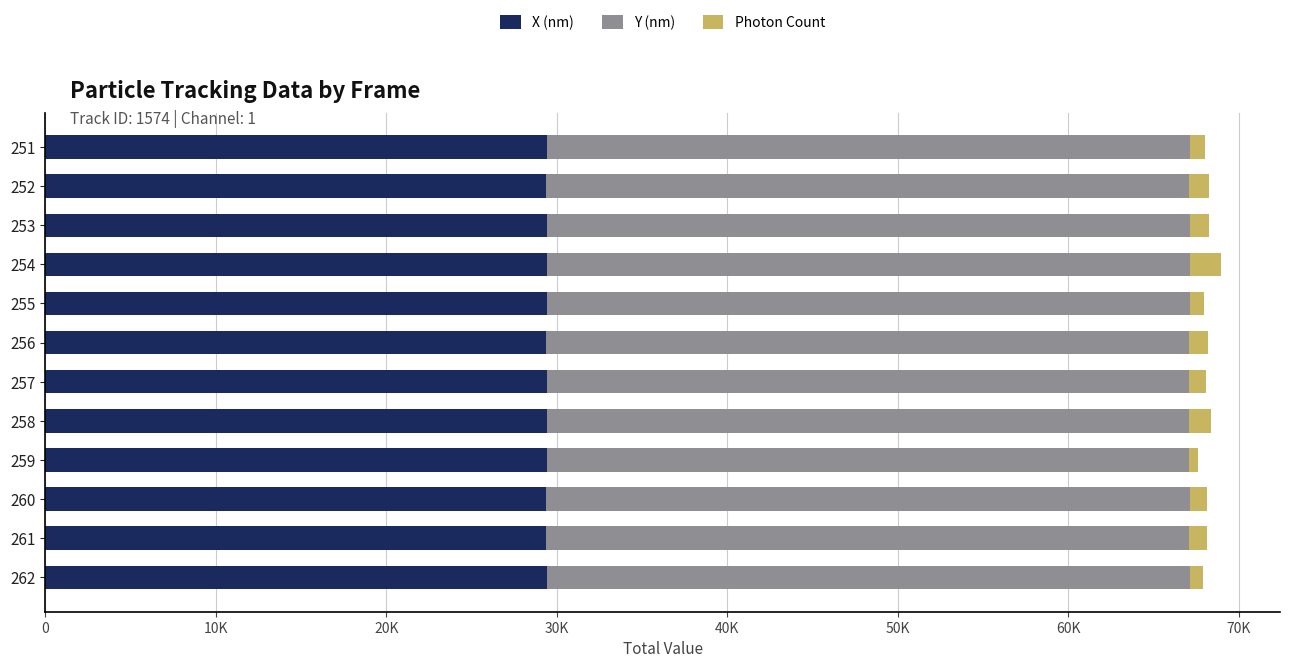

What position from the left is 70K?

8